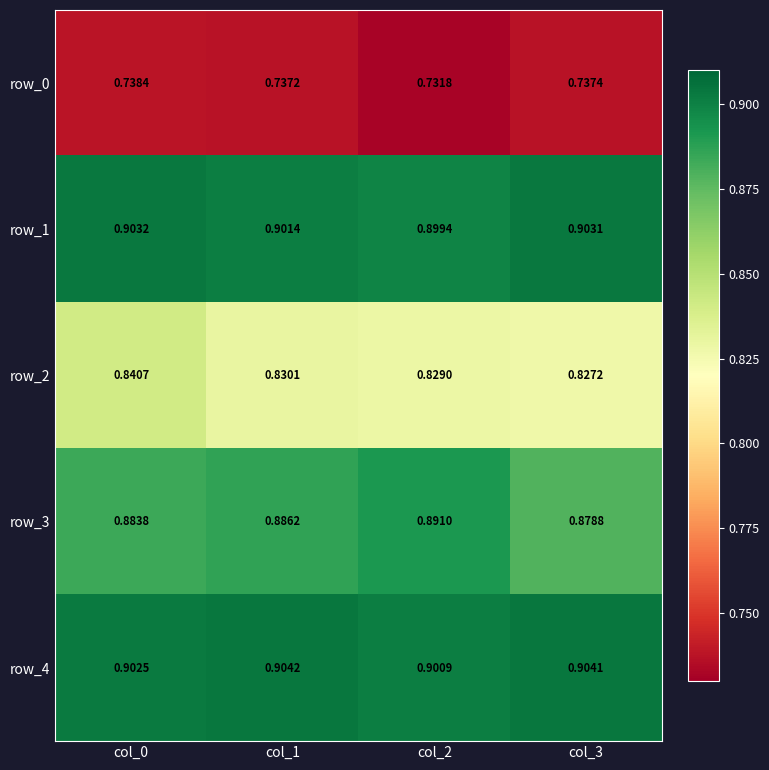

What is the sum of the row_0 values at col_1 and col_3?

1.5